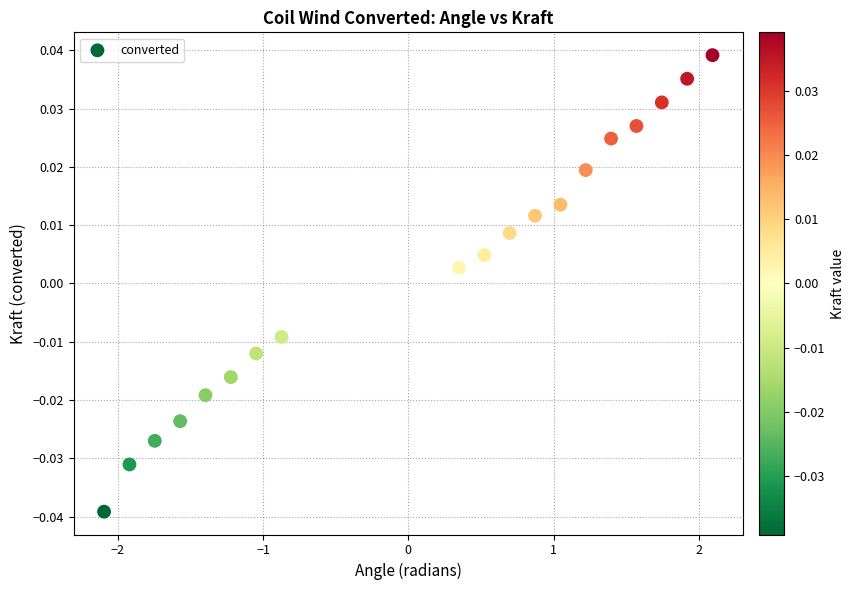

What is the range of X values (max minus min)?

4.2